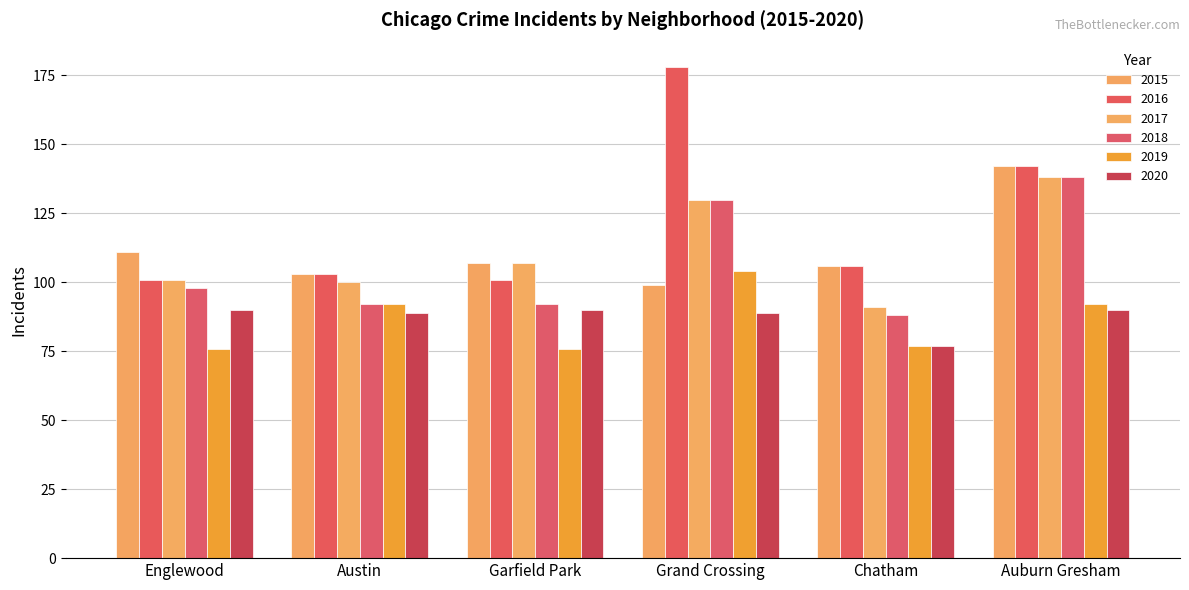

How many series are shown in this chart?

6